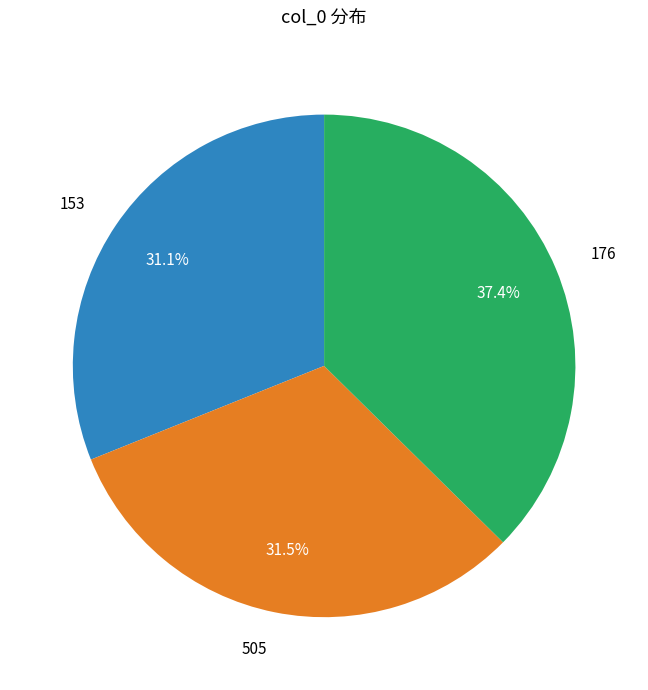

Which category has the biggest portion of the pie?

176